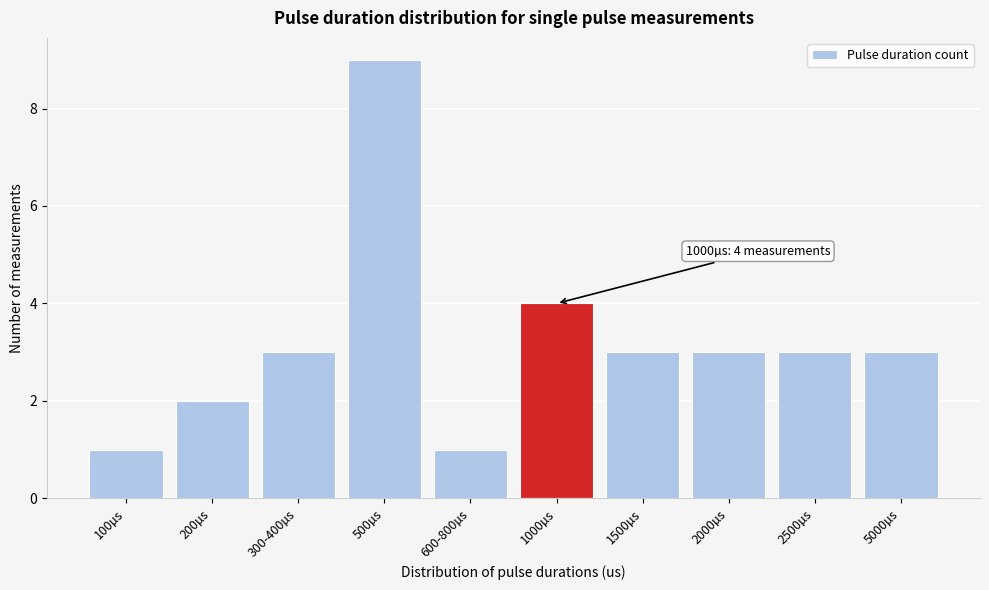

Reading left to right, extract all data points from this chart.

100µs=1	200µs=2	300-400µs=3	500µs=9	600-800µs=1	1000µs=4	1500µs=3	2000µs=3	2500µs=3	5000µs=3